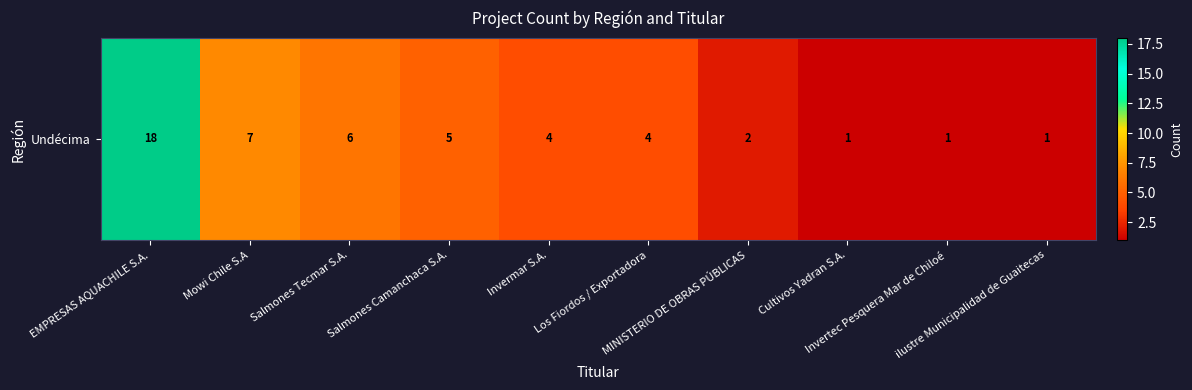

How many categories are shown in the chart?

10